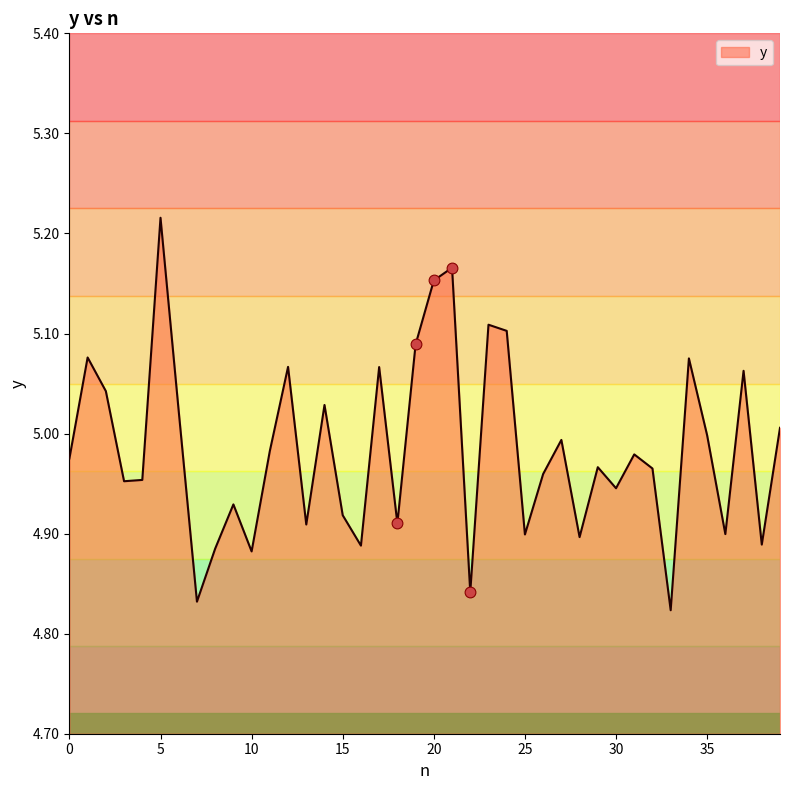

What is the change in value from 21 to 38?

-0.3